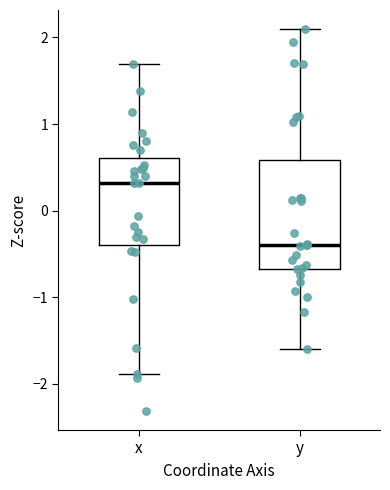

Where does the lower whisker of the box for x end on the y-axis? The values are not printed on the chart, so give them approximately, as read against the axis.

-1.9